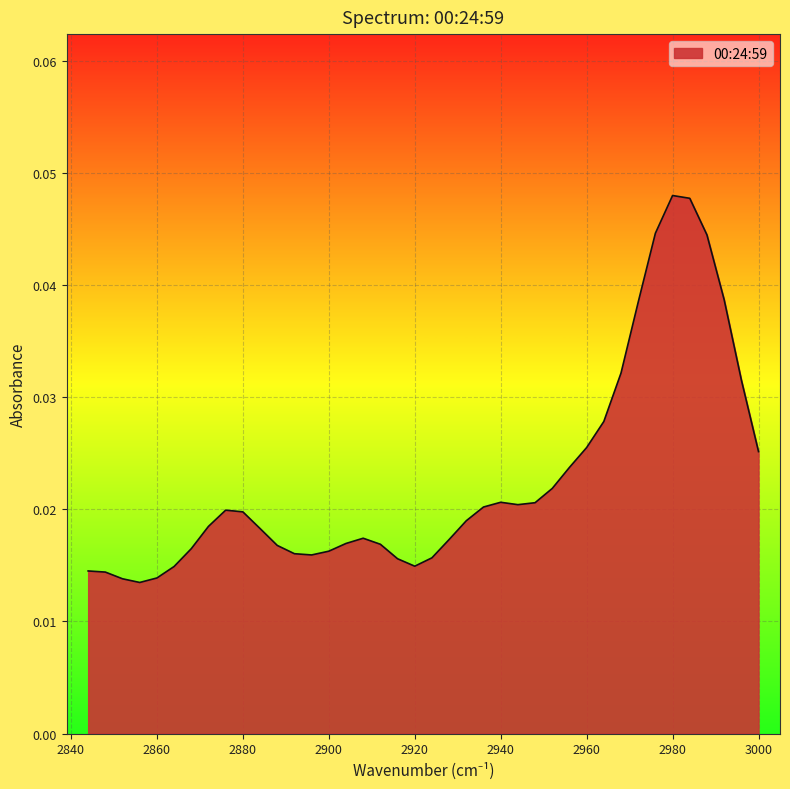

How many values are between 0 and 1?

40